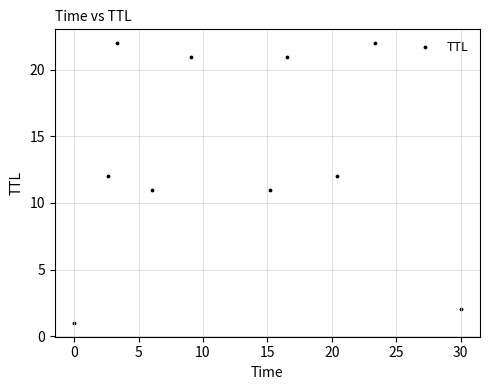

What is the average Y value?

14